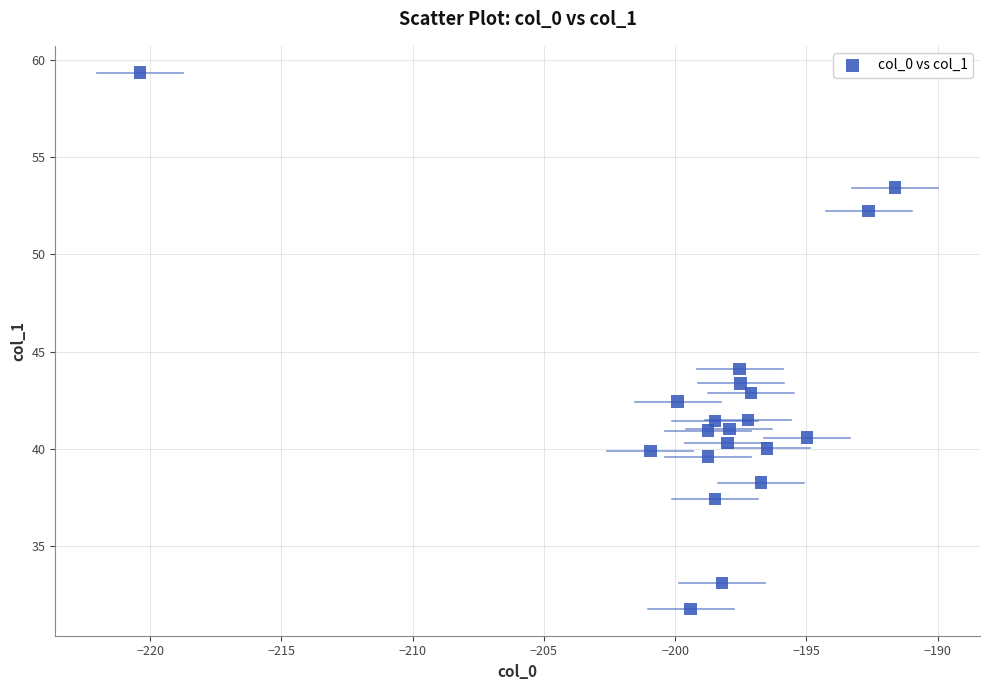

What is the range of X values (max minus min)?

28.8